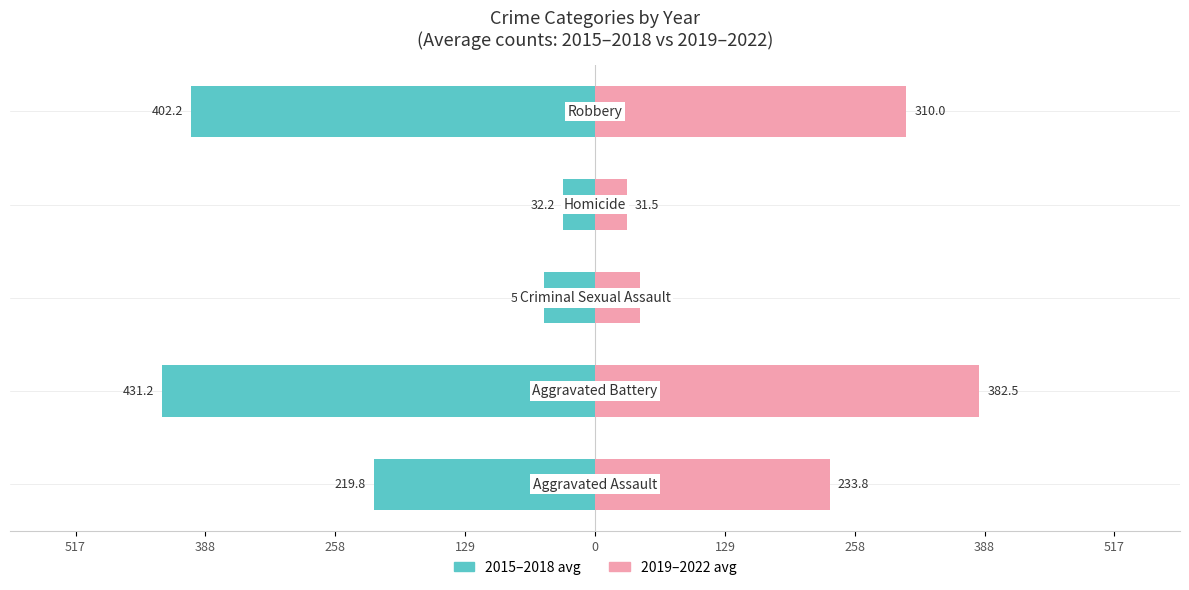

What are all the series names shown in the legend?

2015–2018 avg, 2019–2022 avg